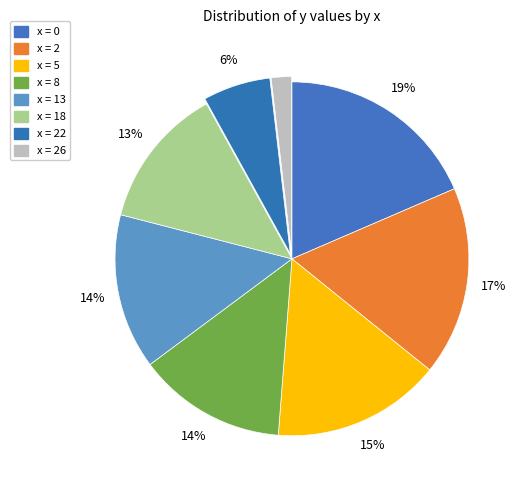

How many slices are in this pie chart?

8